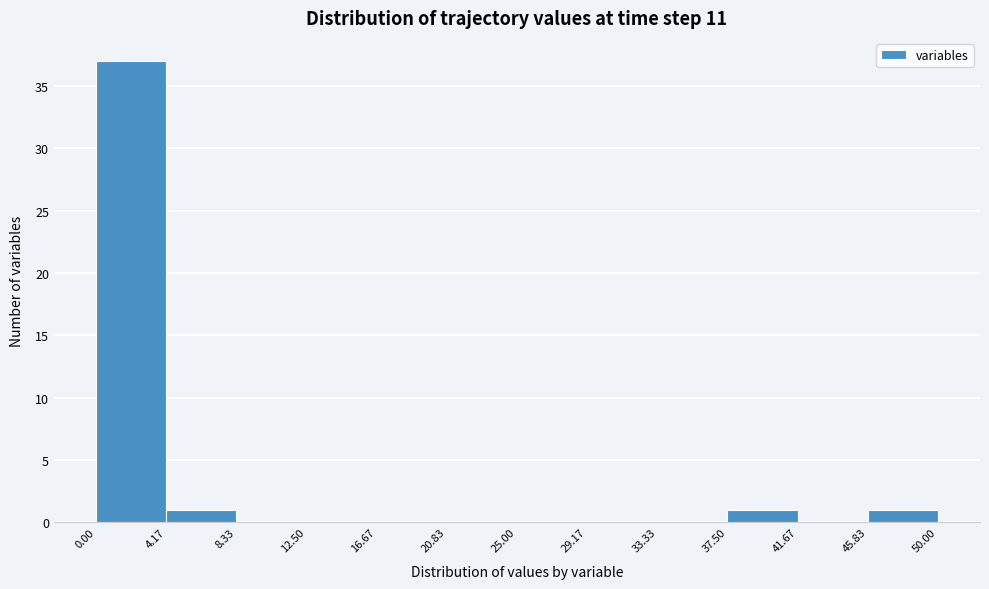

Reading left to right, list every bar in this chart as the range it spans on the x-axis followed by its height. The values are not printed on the chart, so give them approximately, as read against the axis.

0.00 to 4.17: 37
4.17 to 8.33: 1
8.33 to 12.50: 0
12.50 to 16.67: 0
16.67 to 20.83: 0
20.83 to 25.00: 0
25.00 to 29.17: 0
29.17 to 33.33: 0
33.33 to 37.50: 0
37.50 to 41.67: 1
41.67 to 45.83: 0
45.83 to 50.00: 1